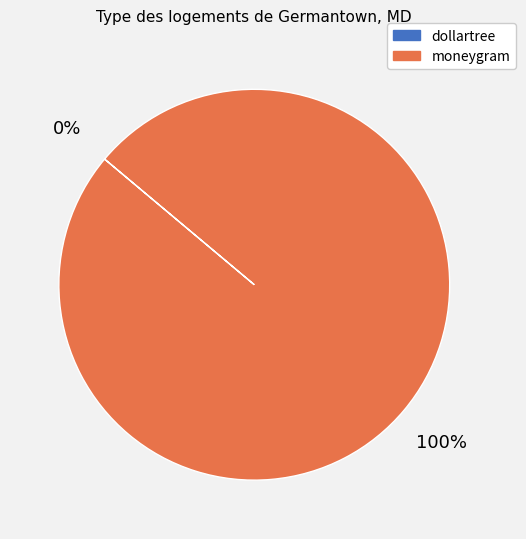

The moneygram slice represents 100% of the pie. True or false?

True